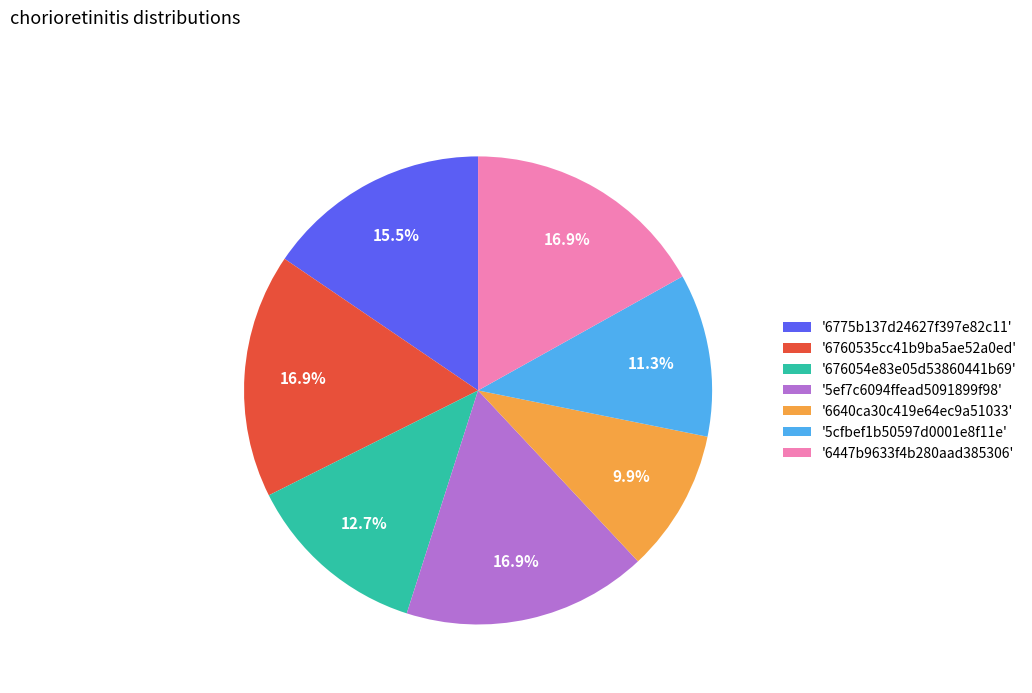

Which category has the smallest portion of the pie?

'6640ca30c419e64ec9a51033'